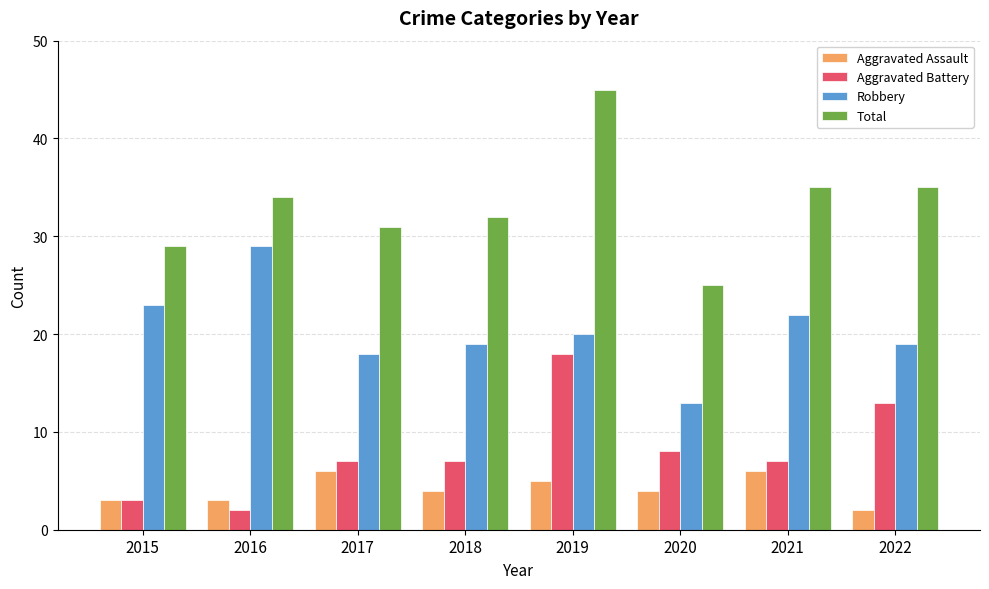

How many bars are there in total?

32